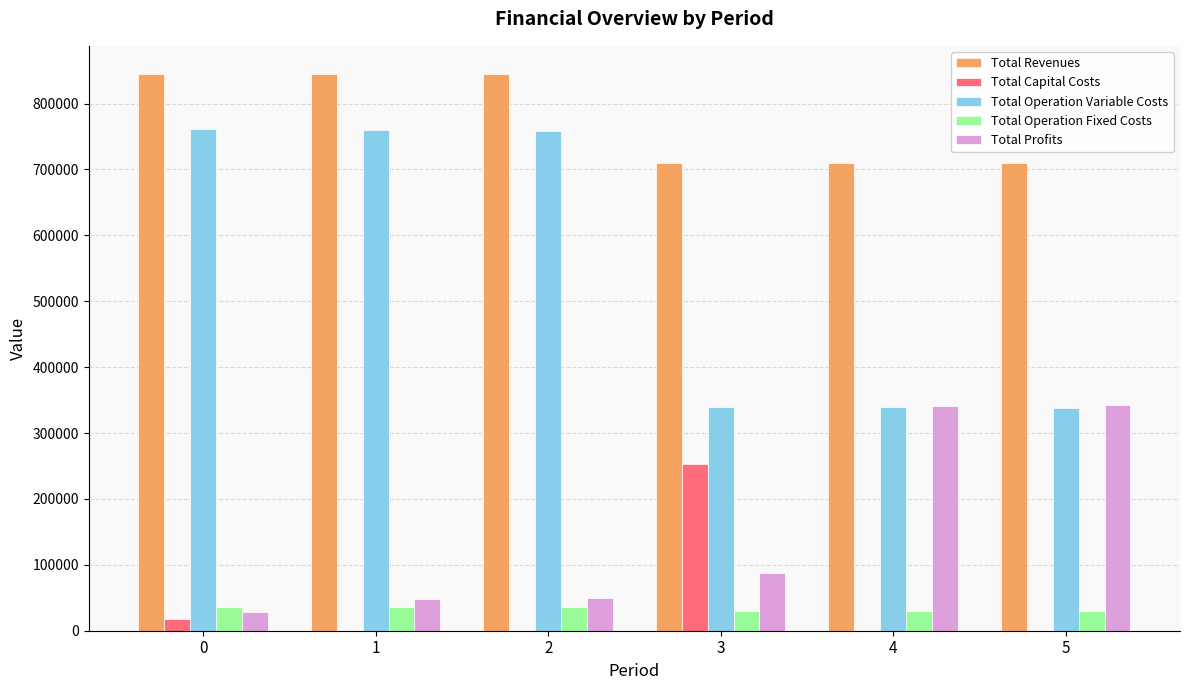

Which series has the largest total across all categories?

Total Revenues